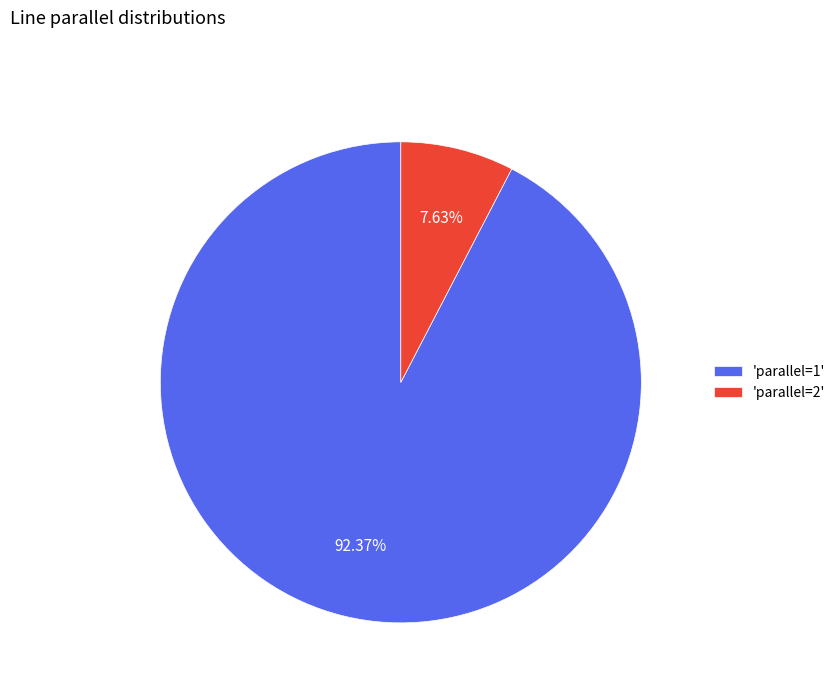

Rank the categories by value from highest to lowest.

'parallel=1', 'parallel=2'